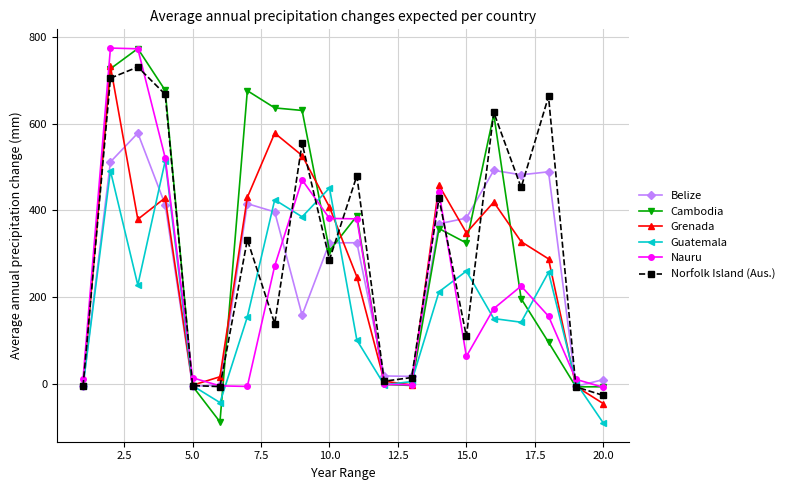

What is the maximum value shown in the chart?

775.0